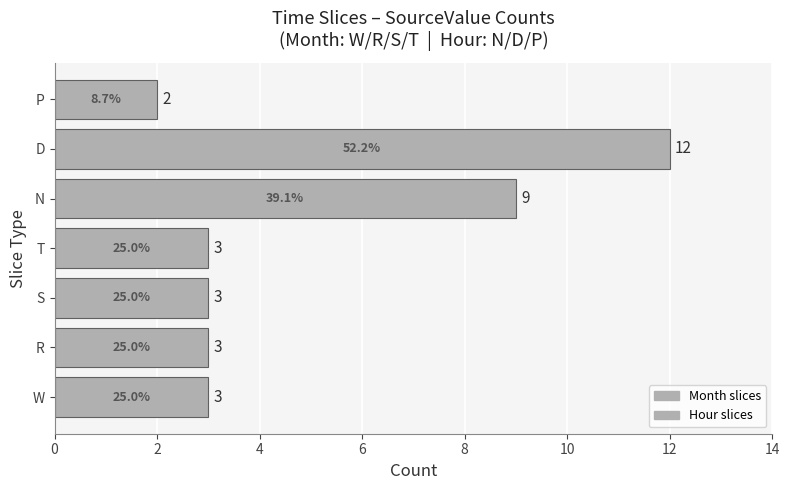

Which category has the lowest value across all series?

P